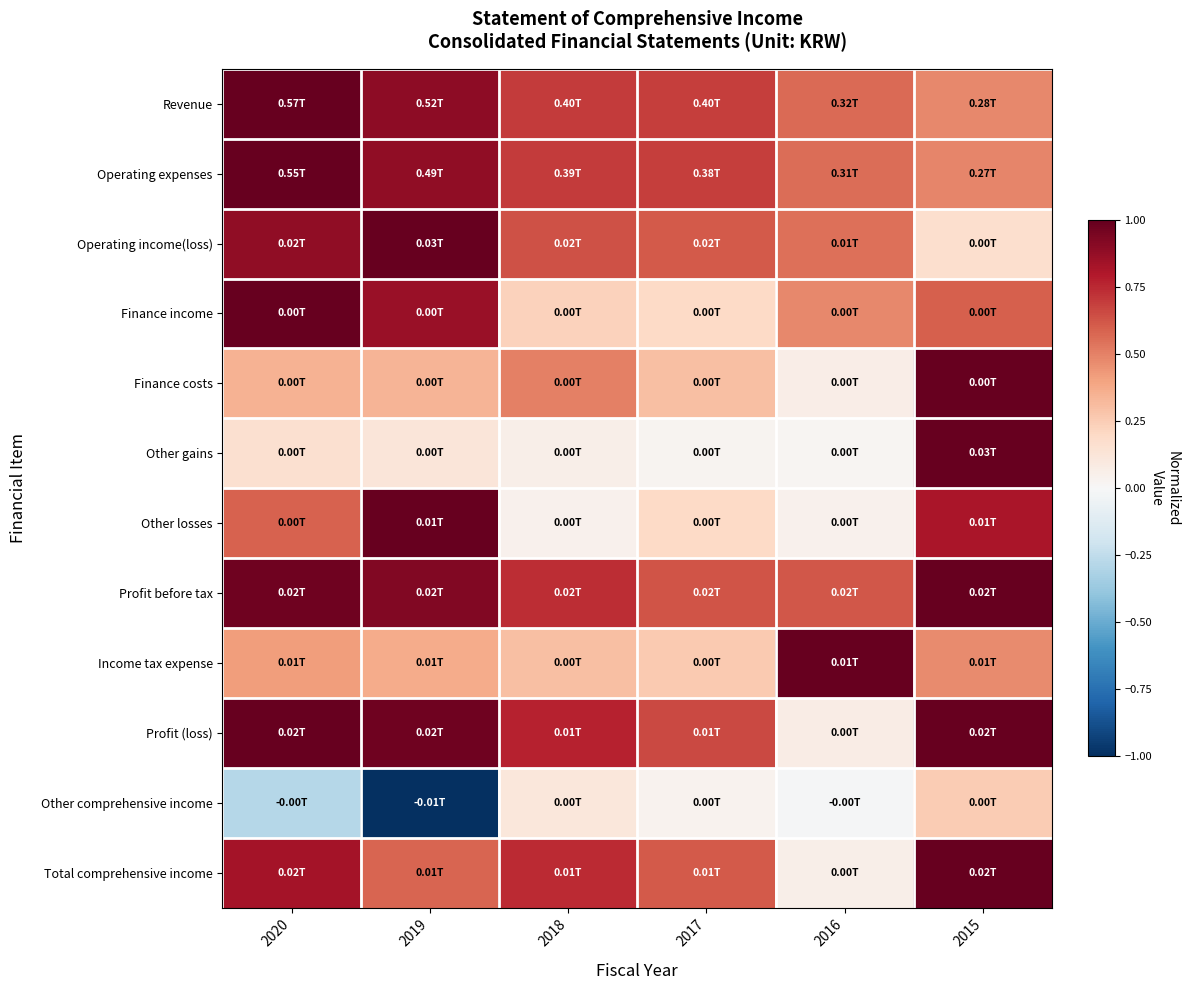

Reading left to right, transcribe all the data shown in this chart.

Revenue: 2020=1.0	2019=0.9	2018=0.7	2017=0.7	2016=0.6	2015=0.5
Operating expenses: 2020=1.0	2019=0.9	2018=0.7	2017=0.7	2016=0.6	2015=0.5
Operating income(loss): 2020=0.9	2019=1.0	2018=0.6	2017=0.6	2016=0.5	2015=0.2
Finance income: 2020=1.0	2019=0.9	2018=0.2	2017=0.2	2016=0.5	2015=0.6
Finance costs: 2020=0.3	2019=0.3	2018=0.5	2017=0.3	2016=0.1	2015=1.0
Other gains: 2020=0.2	2019=0.1	2018=0.1	2017=0.0	2016=0.0	2015=1.0
Other losses: 2020=0.6	2019=1.0	2018=0.0	2017=0.2	2016=0.0	2015=0.8
Profit before tax: 2020=1.0	2019=0.9	2018=0.7	2017=0.6	2016=0.6	2015=1.0
Income tax expense: 2020=0.4	2019=0.4	2018=0.3	2017=0.3	2016=1.0	2015=0.5
Profit (loss): 2020=1.0	2019=1.0	2018=0.8	2017=0.7	2016=0.1	2015=1.0
Other comprehensive income: 2020=-0.3	2019=-1.0	2018=0.1	2017=0.0	2016=-0.0	2015=0.3
Total comprehensive income: 2020=0.8	2019=0.6	2018=0.7	2017=0.6	2016=0.1	2015=1.0